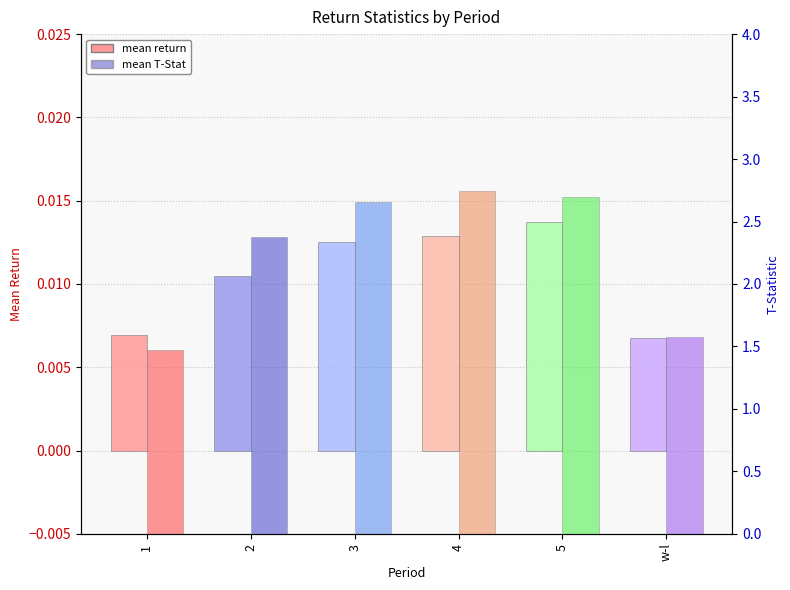

Where is mean T-Stat nearest to the value 2?

2